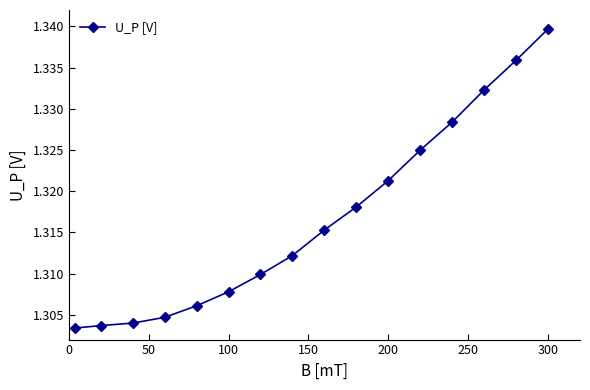

Count the values in the range 1 to 2.

16